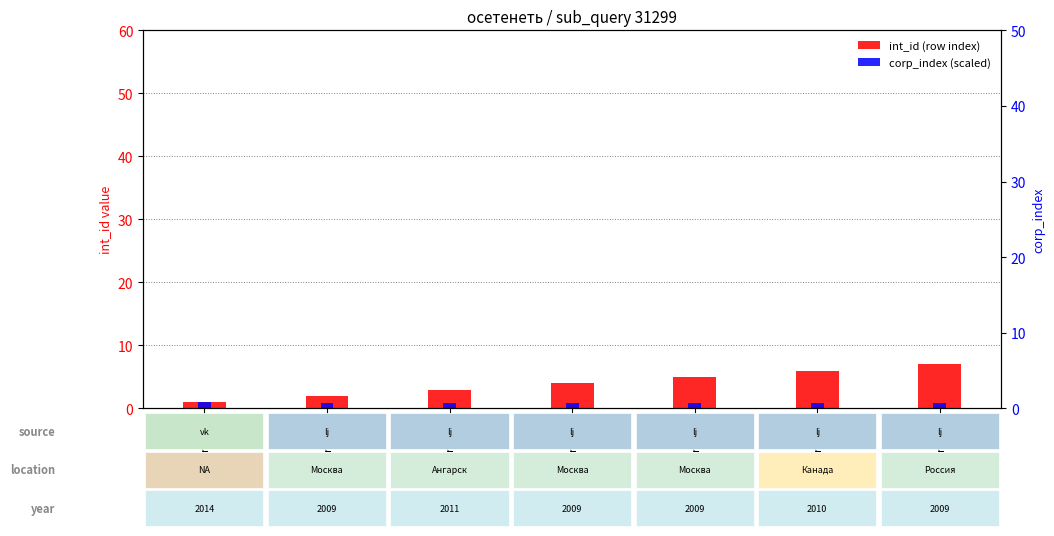

What is the sum of all int_id (row index) values?

28.0